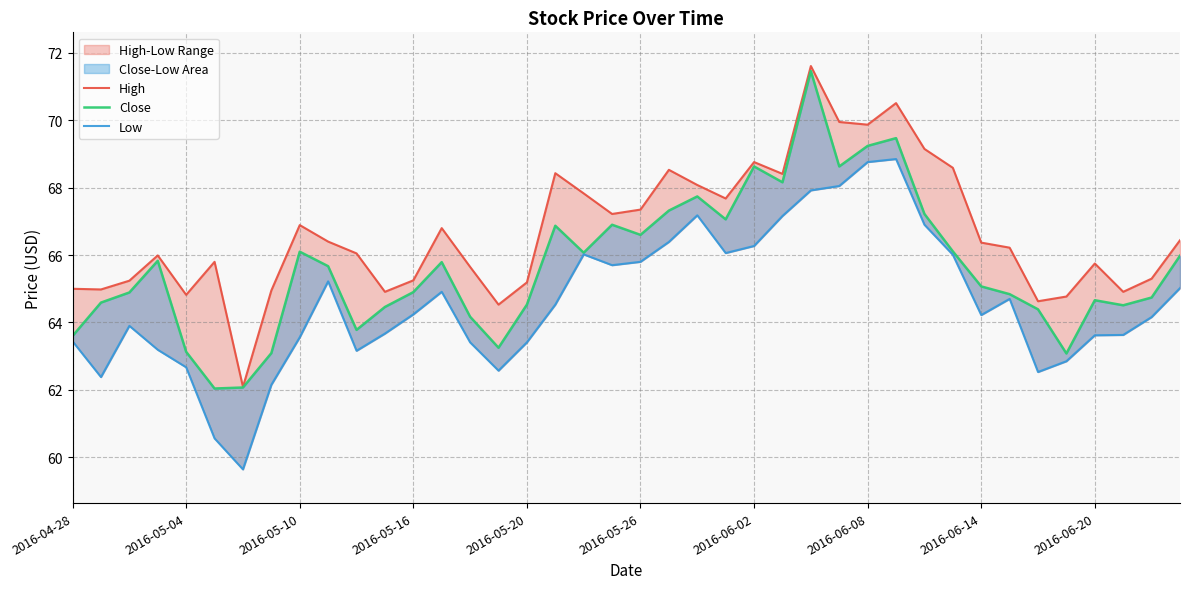

What is the minimum value for Close?

62.0